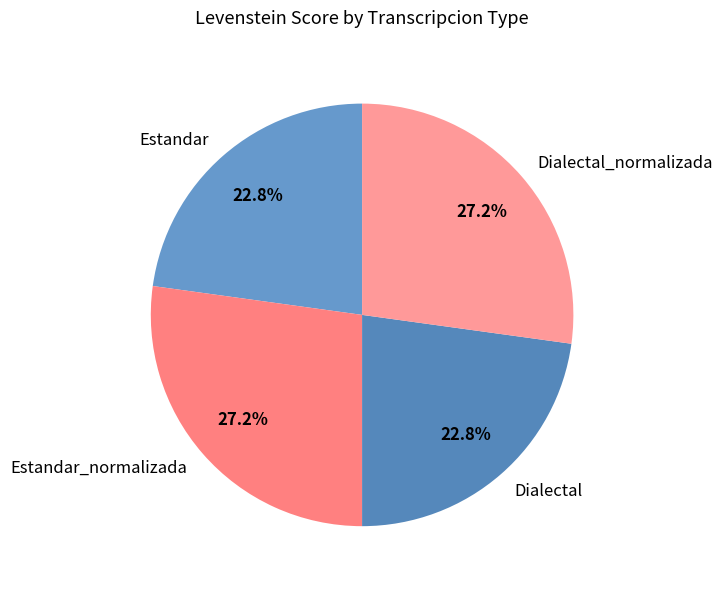

Does Dialectal represent more than half of the total?

No